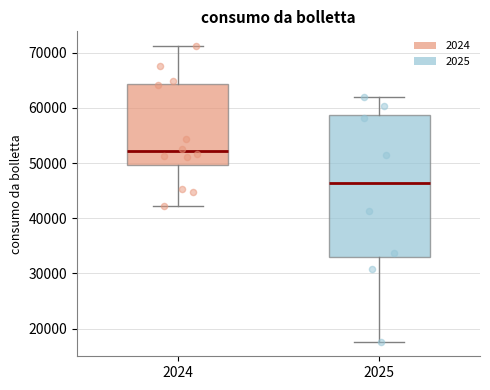

Reading left to right, read every box against the y-axis: the position of its median line, the range the box covers, and the ends of its whiskers. The values are not printed on the chart, so give them approximately, as read against the axis.

2024: median 52000, box 50000 to 64000, whiskers 42000 to 71000
2025: median 46000, box 33000 to 59000, whiskers 18000 to 62000